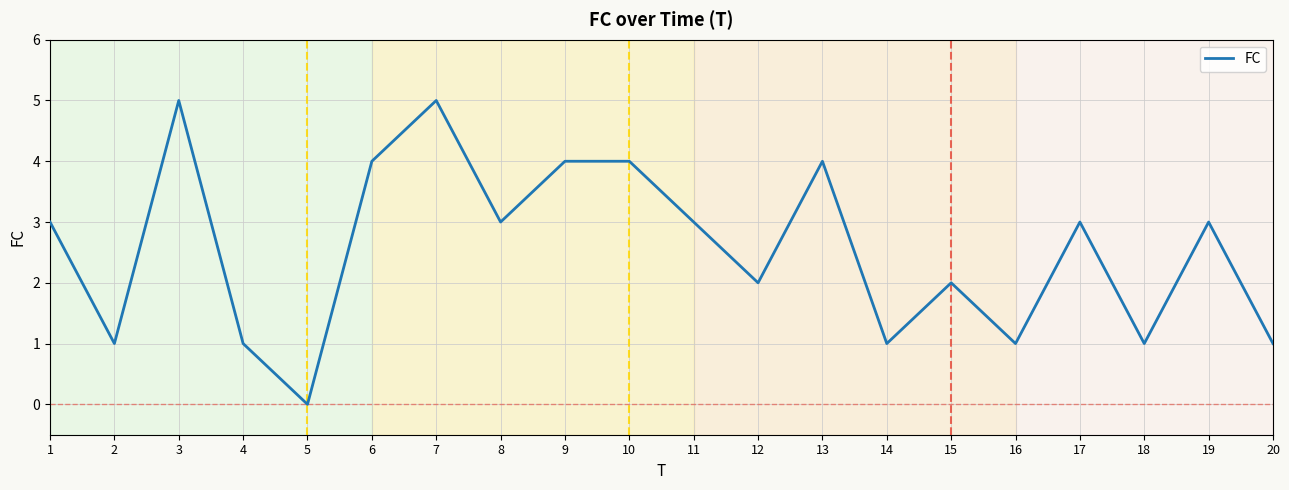

What is the difference between the maximum and minimum values?

5